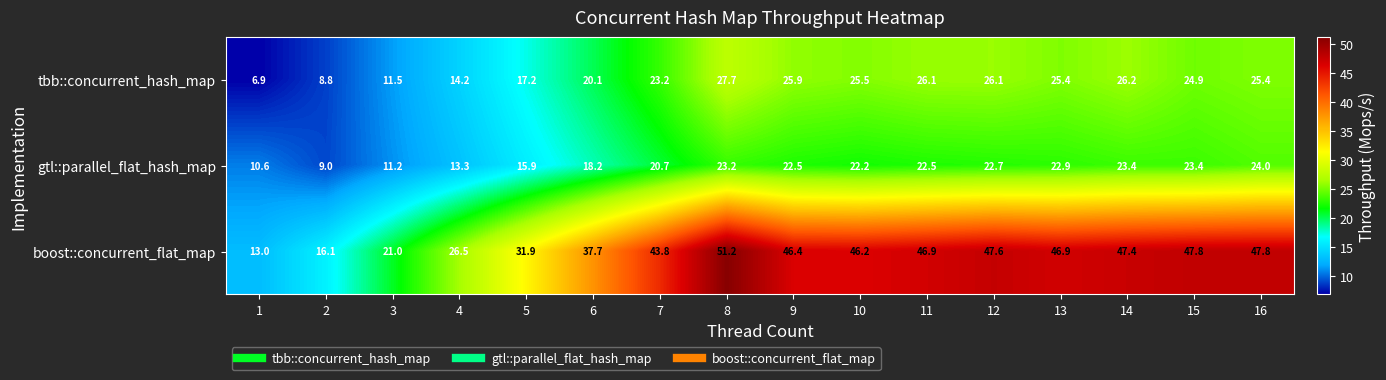

Count the number of categories in the chart.

16